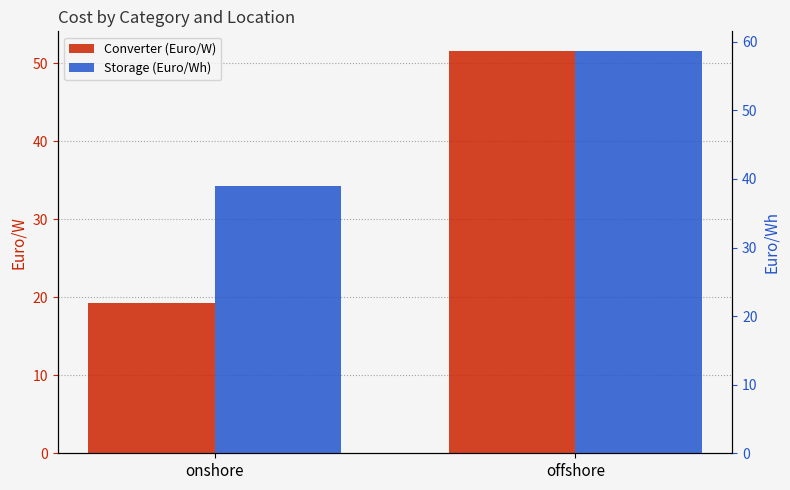

What are all the series names shown in the legend?

Converter (Euro/W), Storage (Euro/Wh)